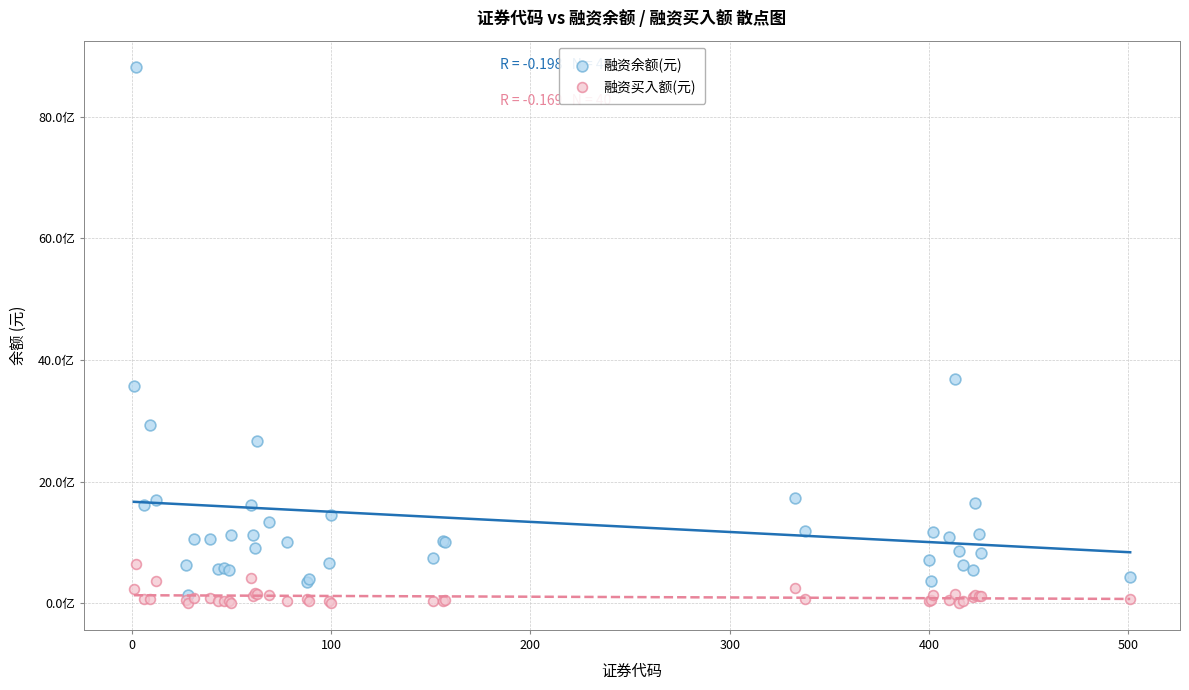

Which series contains the lowest Y value?

融资买入额(元)